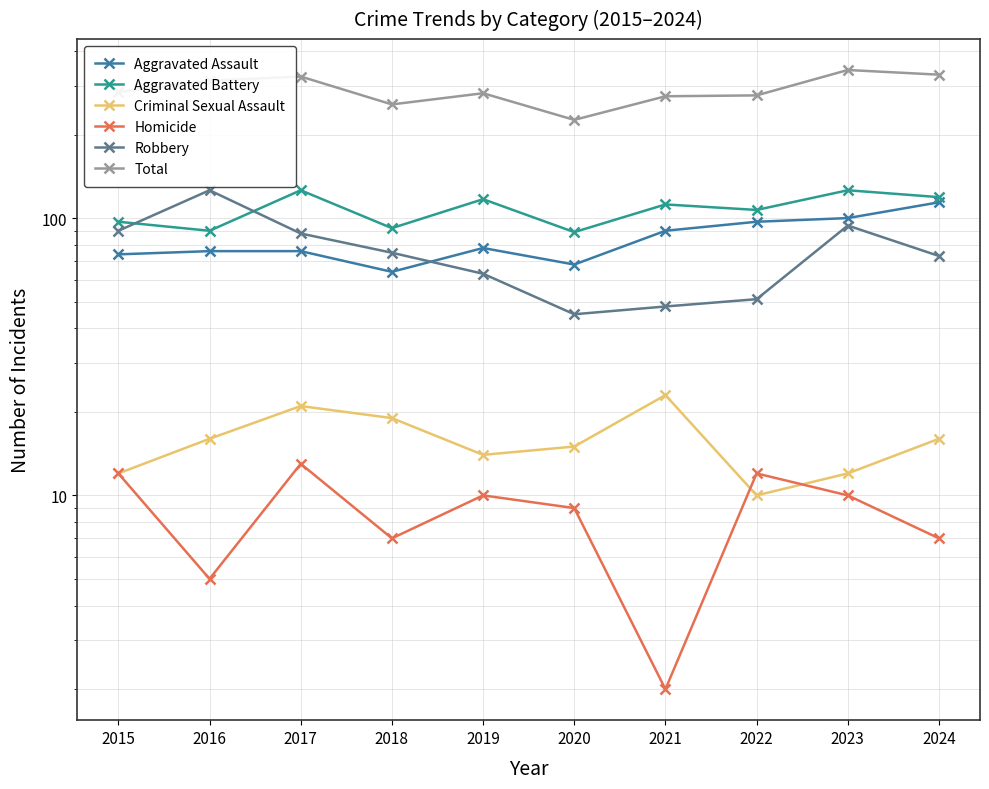

Between 2019 and 2020, which is larger?

2019